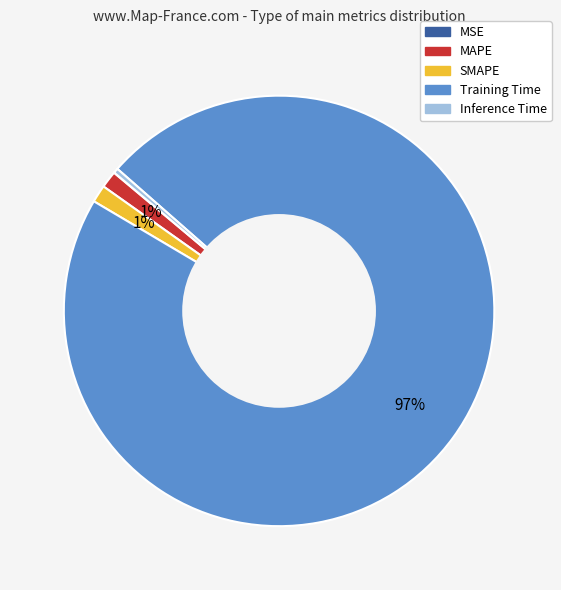

Is there any slice that represents more than half of the pie?

Yes